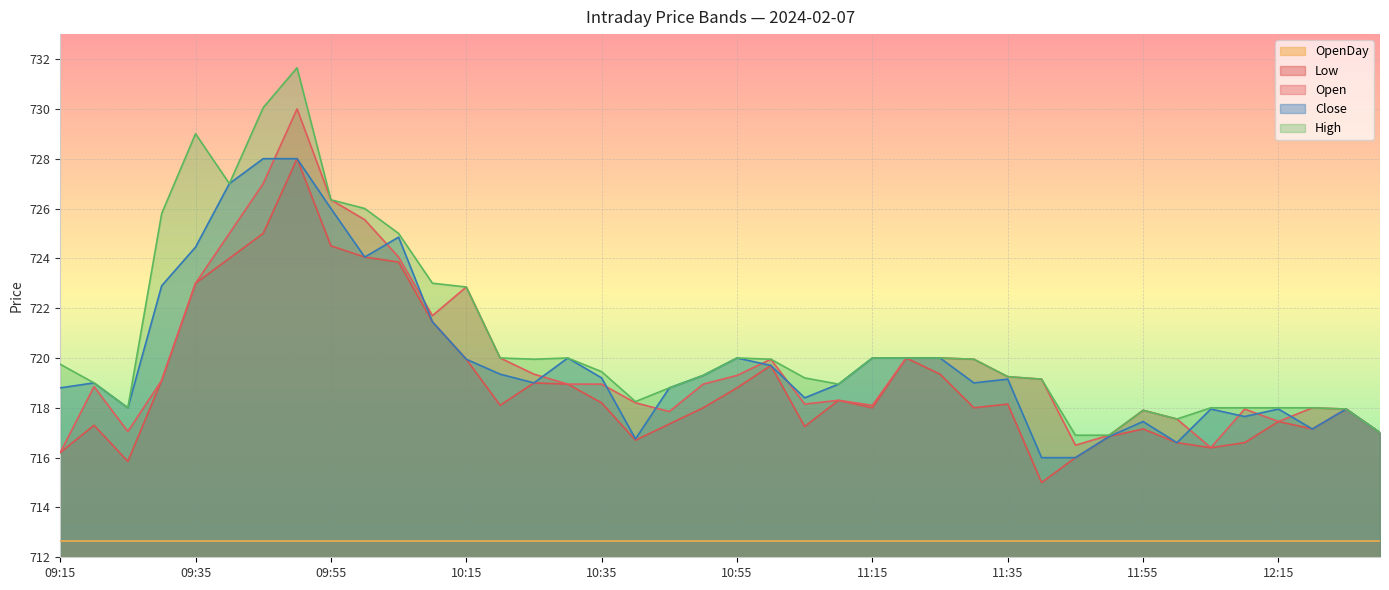

What is the difference between the Close values at 09:45 and 09:55?

2.0